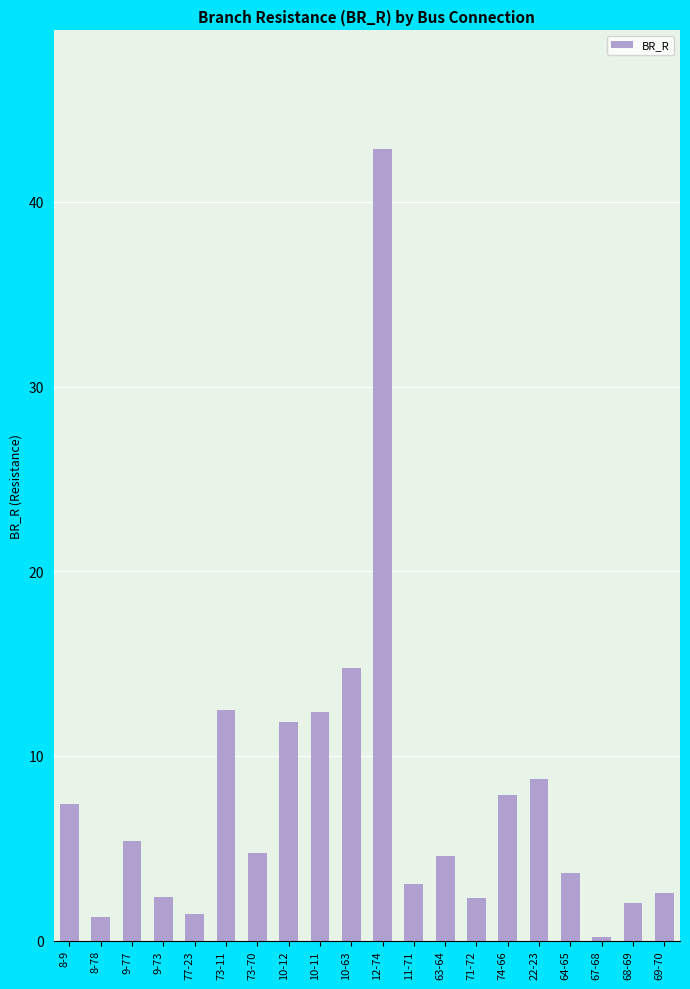

Where does the data first go above 4?

8-9